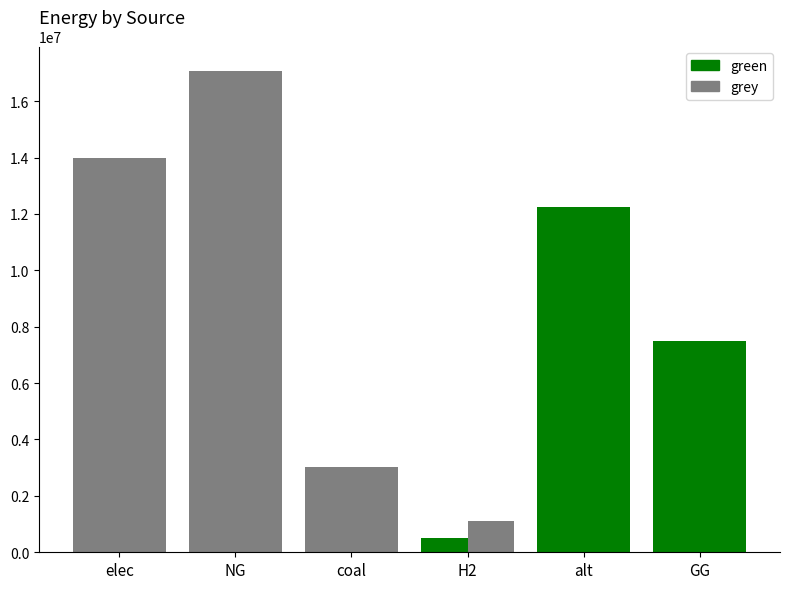

Which series has the largest range (max minus min)?

grey